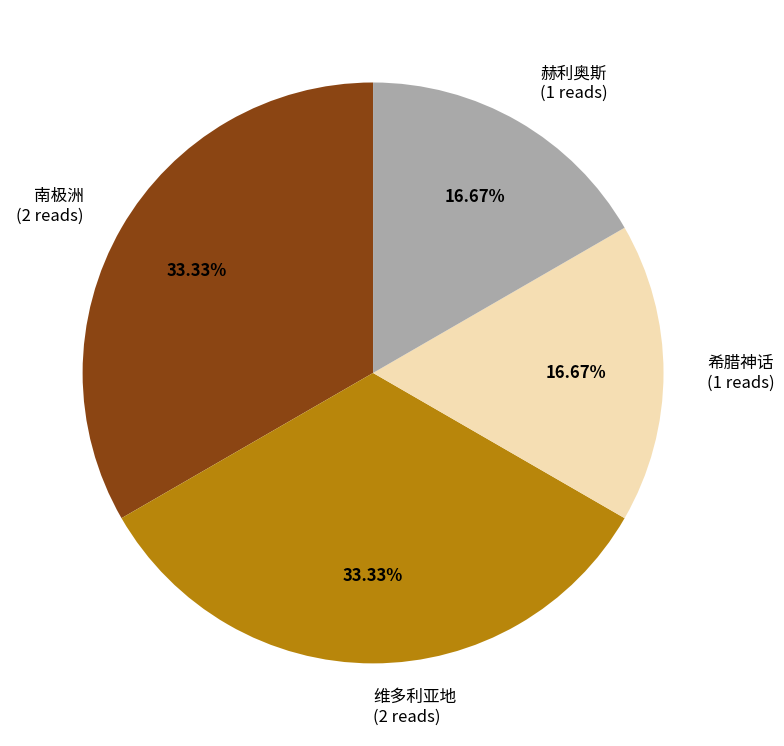

To the nearest percent, what percentage of the pie is 赫利奥斯?

17%